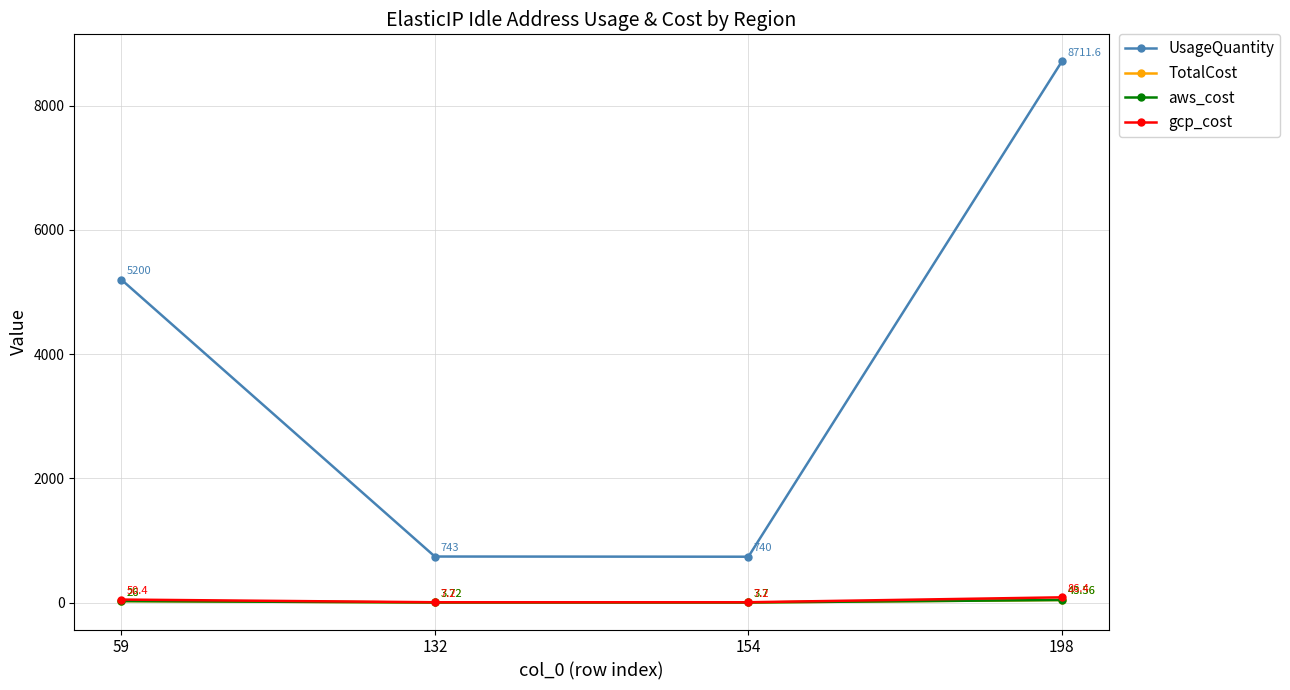

Which series has the widest spread of values?

UsageQuantity